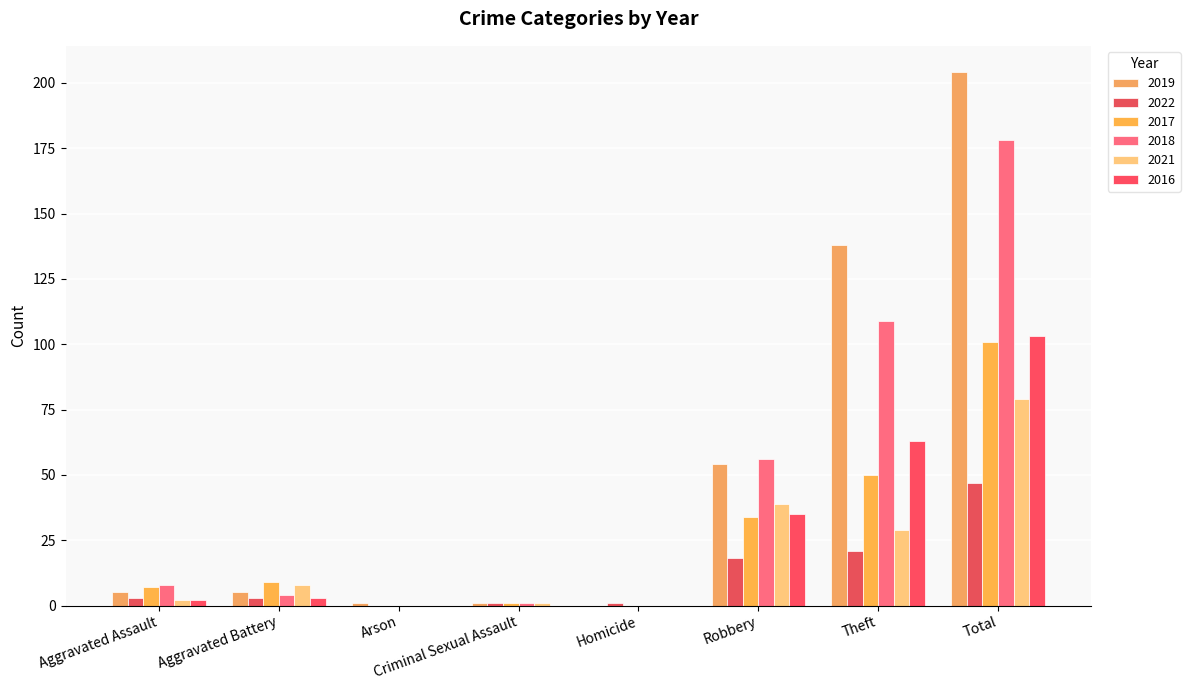

What are all the series names shown in the legend?

2019, 2022, 2017, 2018, 2021, 2016